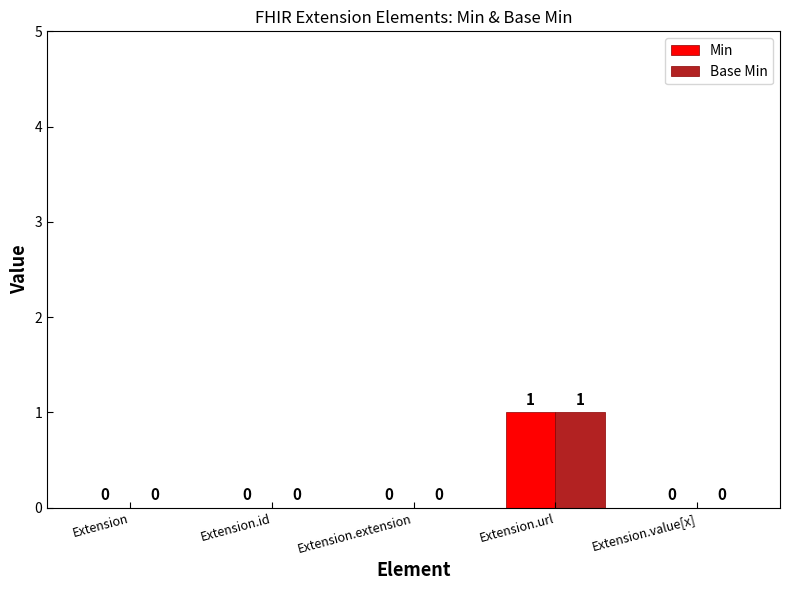

Is it true that Base Min equals 0 at Extension?

True